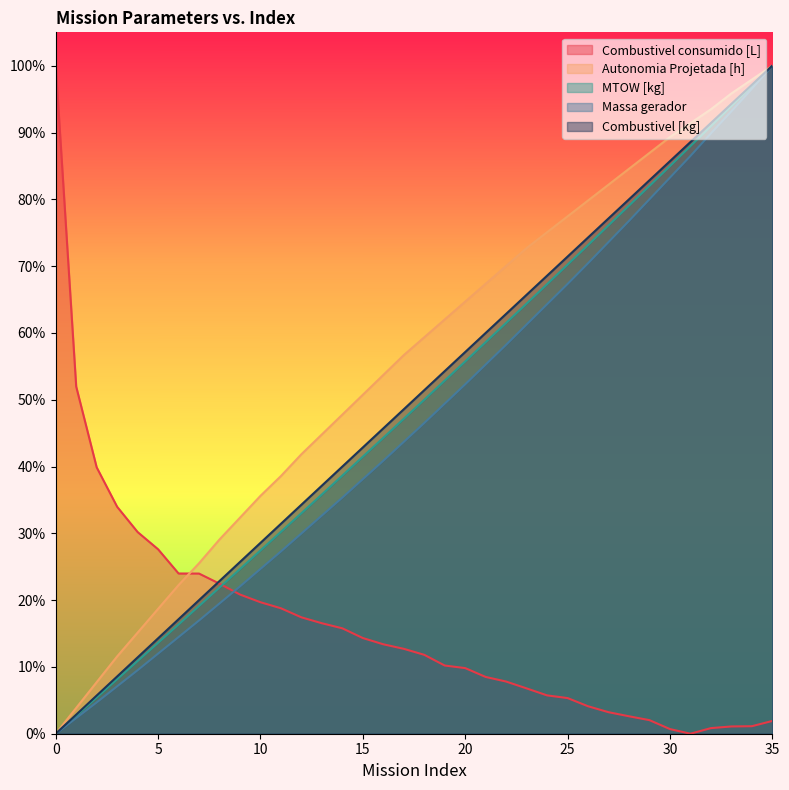

What is the value of the Combustivel consumido [L] point at the 23rd from the left?

0.1